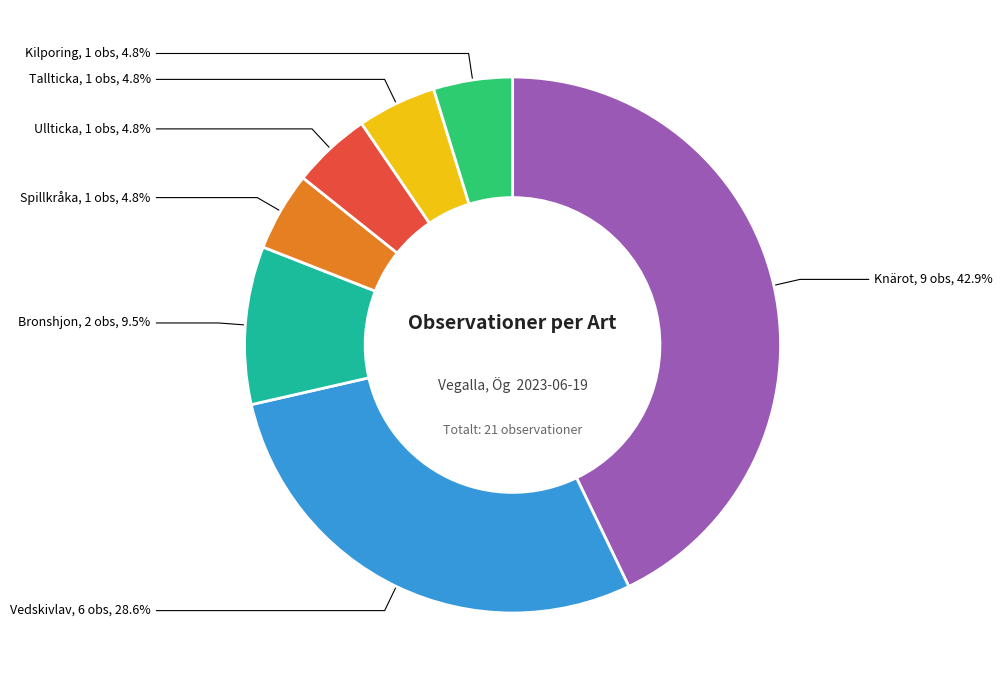

Is there a majority slice in this chart?

No